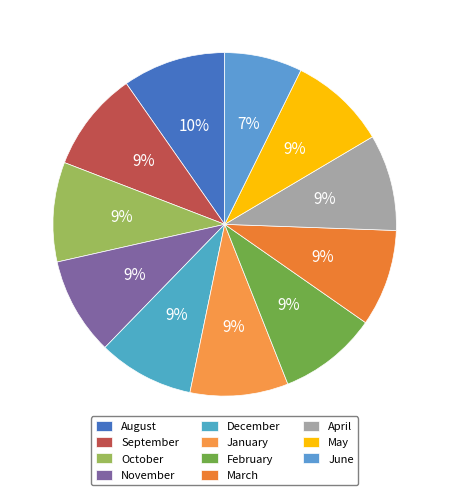

To the nearest percent, what percentage of the pie is December?

9%